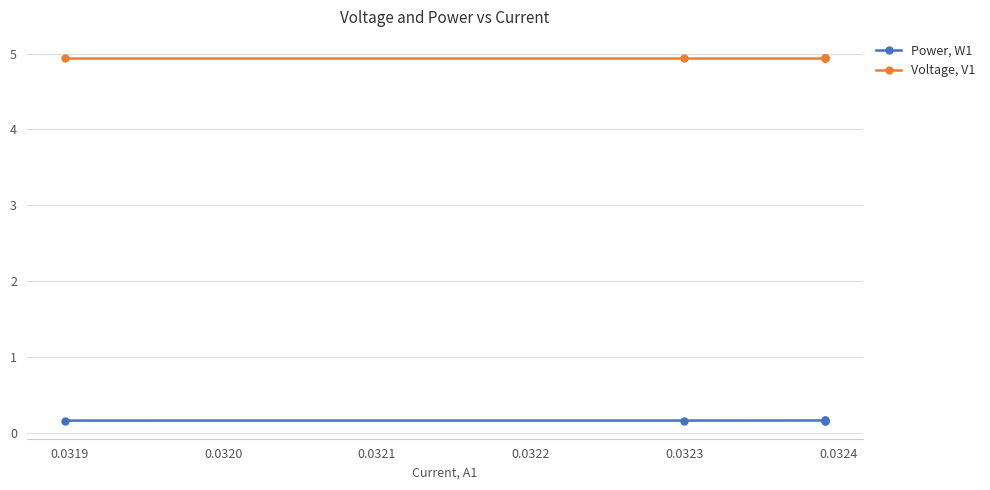

What is the value of the Power, W1 point at the 4th from the left?

0.2